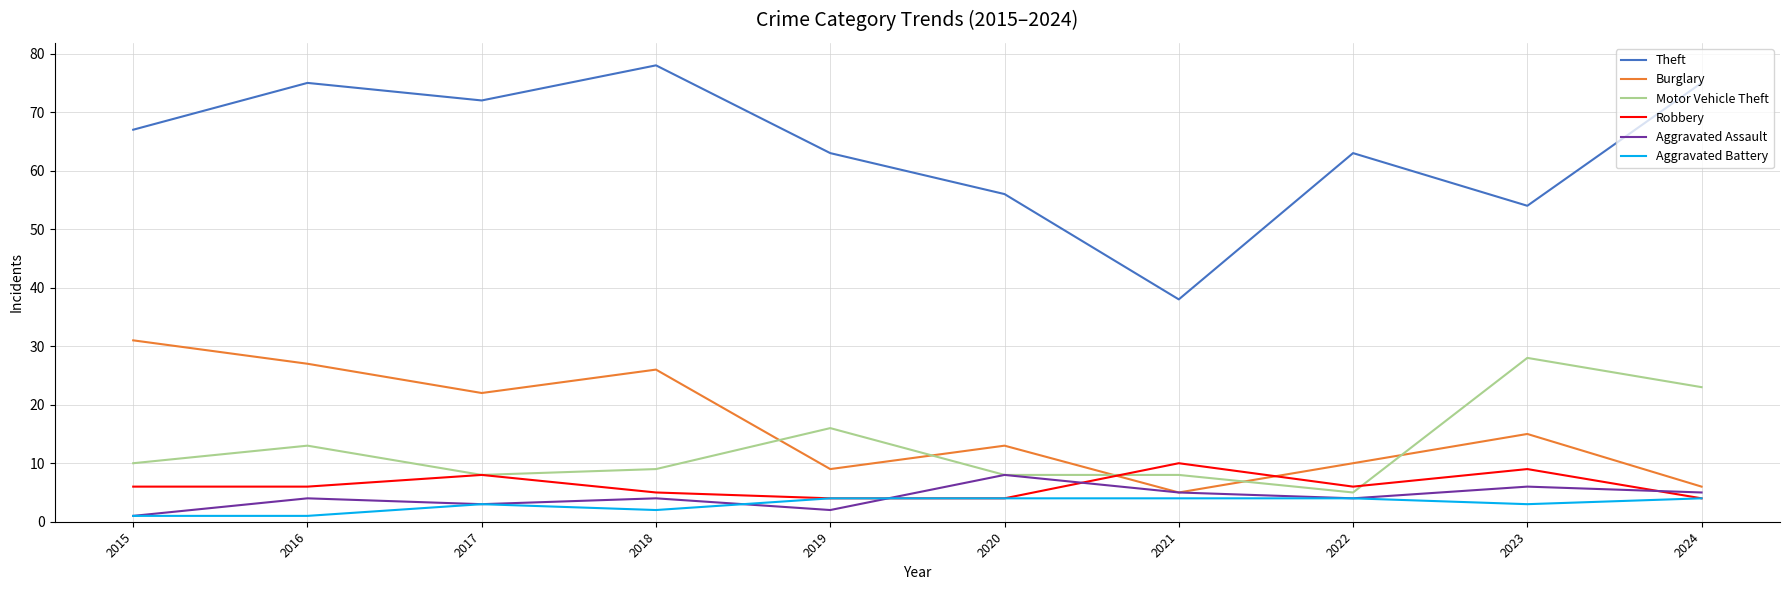

What value does the Burglary series have at 2019, to the nearest 10?

10